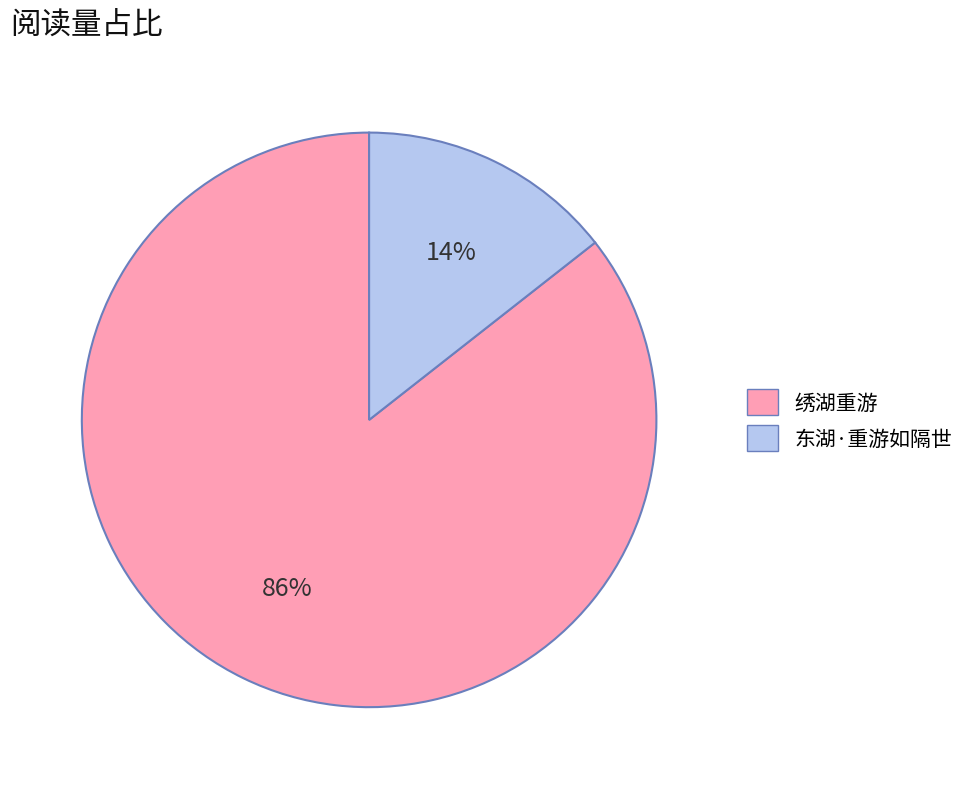

Rank the categories by value from highest to lowest.

绣湖重游, 东湖·重游如隔世